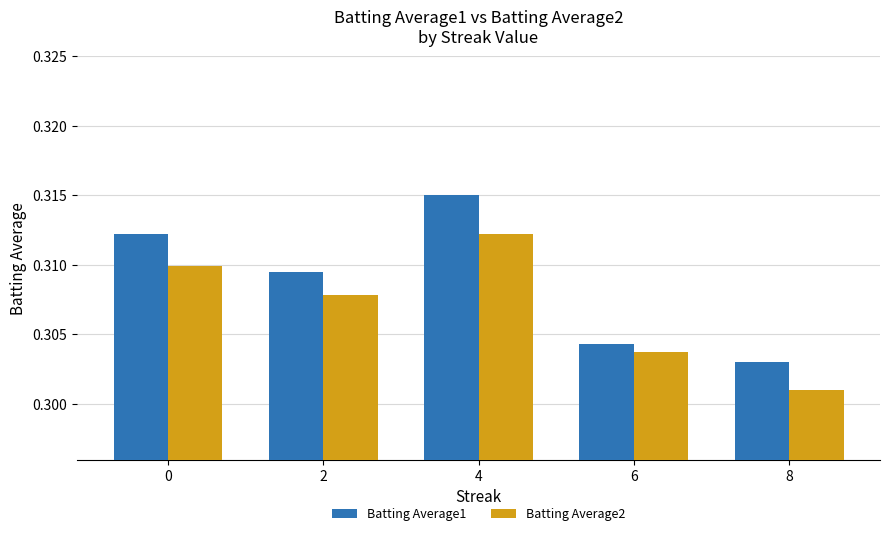

List the series in order of their overall mean, highest first.

Batting Average1, Batting Average2